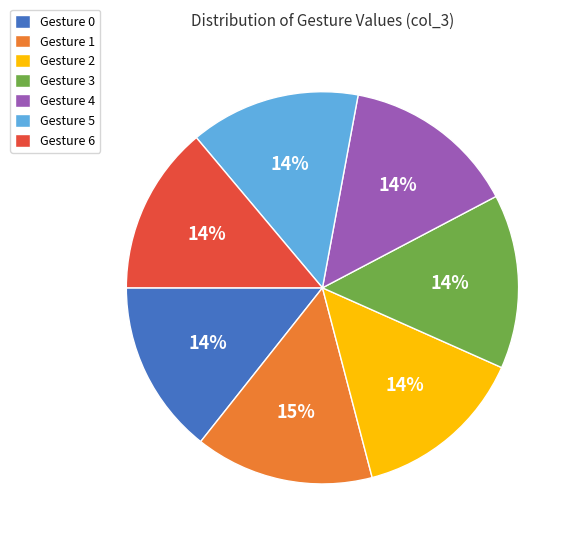

Do Gesture 2 and Gesture 0 together represent more than half of the pie?

No